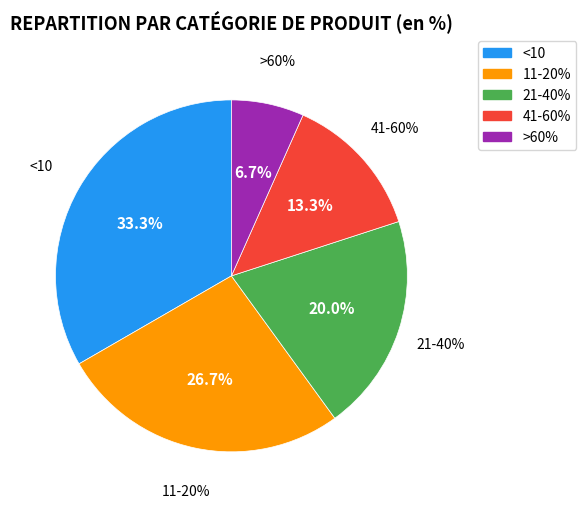

Is 21-40% the majority of the pie?

No